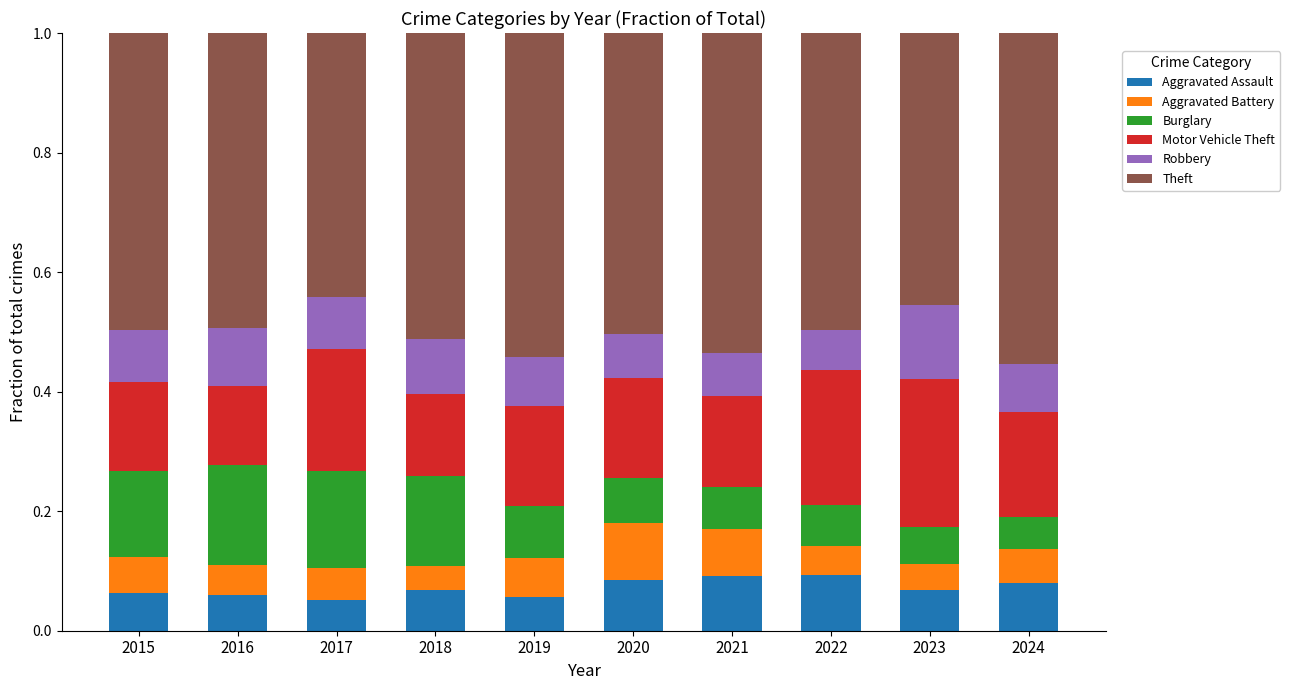

The value of Aggravated Assault at 2022 is 0.1. True or false?

True